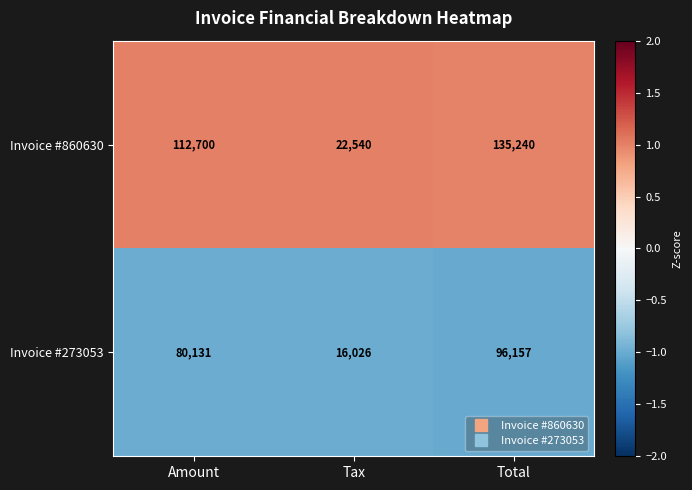

Which series has the widest spread of values?

Invoice #860630